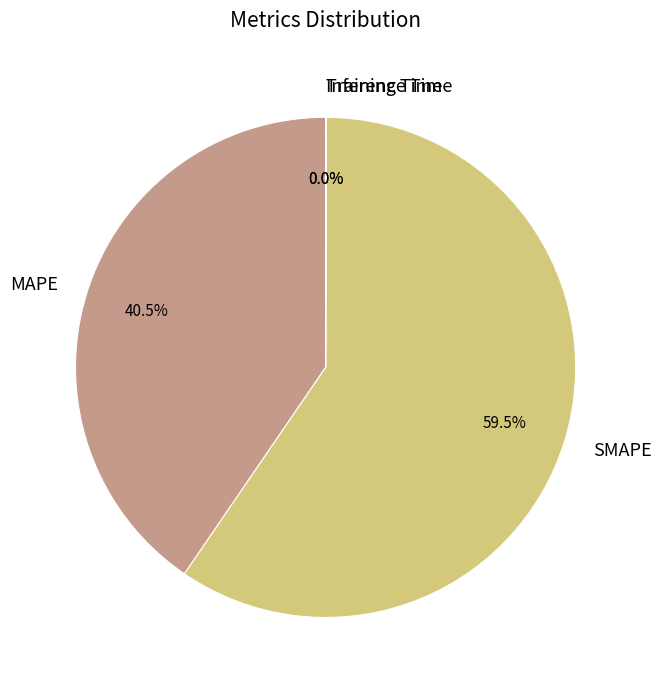

What portion of the pie excludes SMAPE?

40.5%